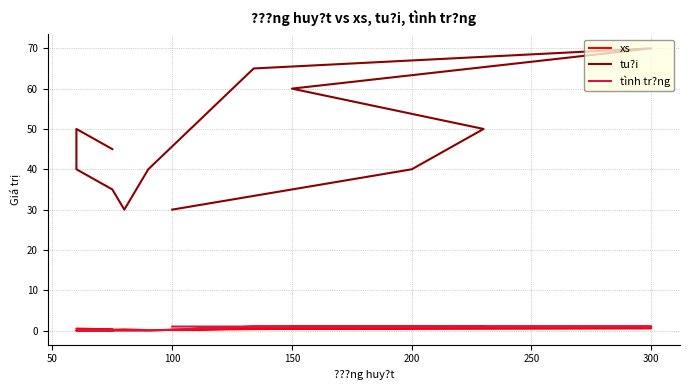

What is the difference between the second highest and minimum values in the tu?i series?

35.0